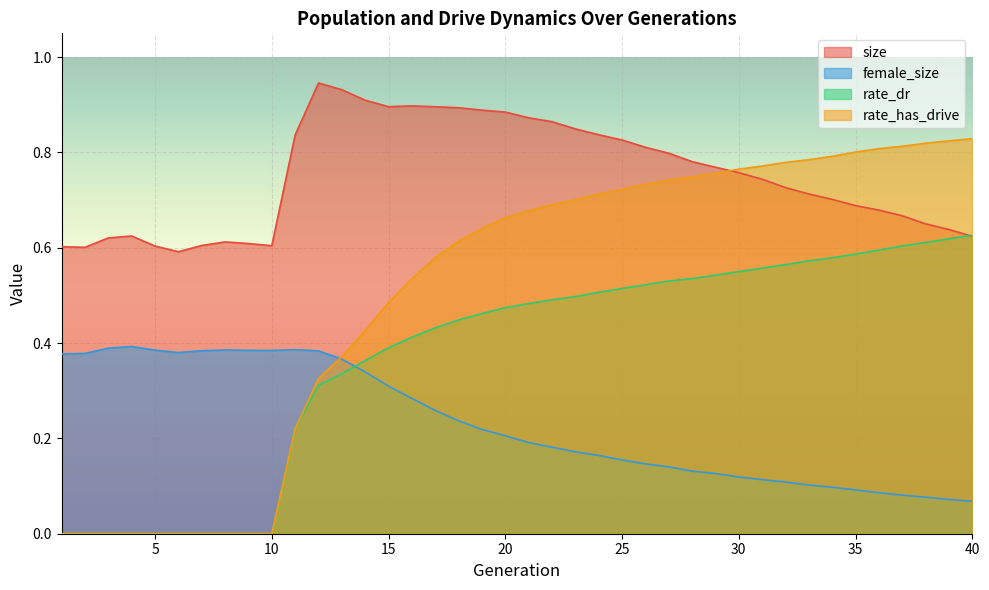

What is the difference between the highest and lowest values at 27?

0.7